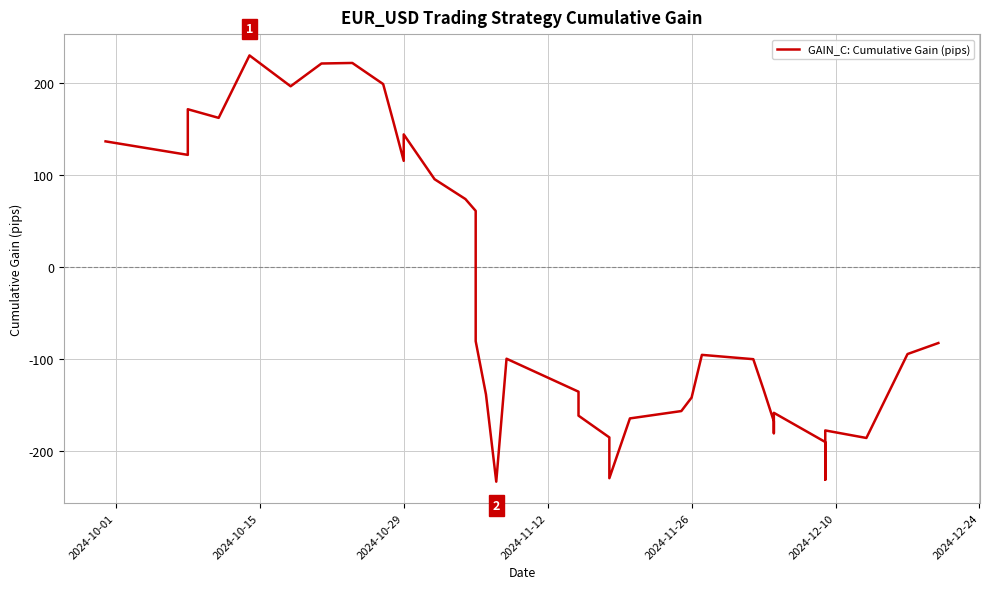

At which label does the data first exceed -99?

2024-10-01